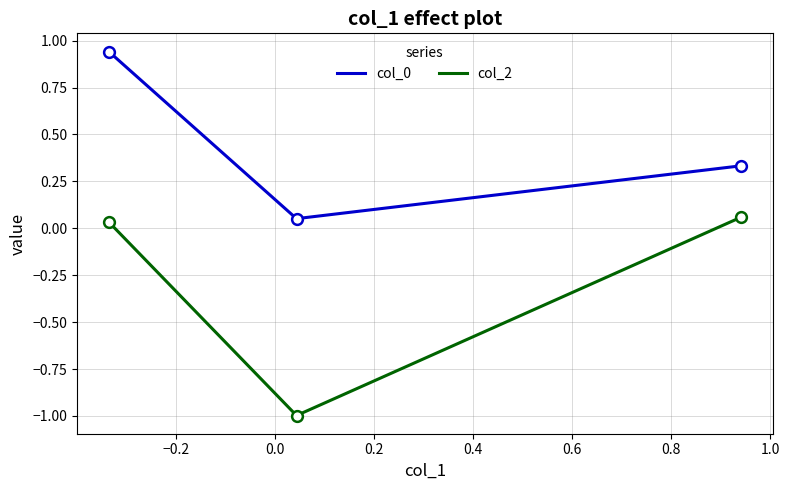

How many lines are shown in the chart?

2